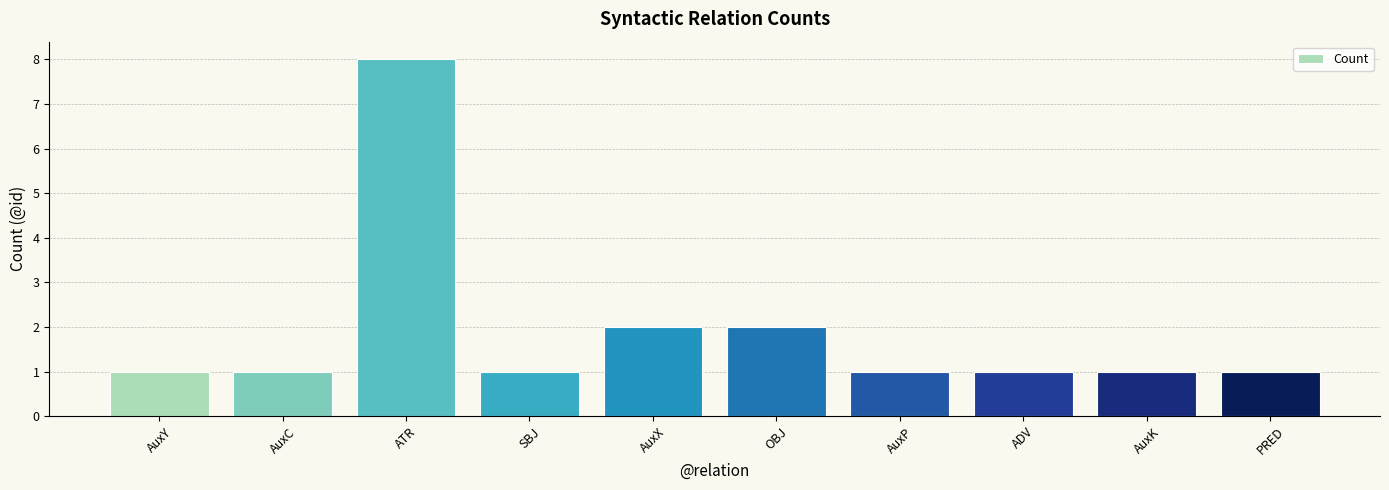

What is the difference between the second highest and second lowest values?

1